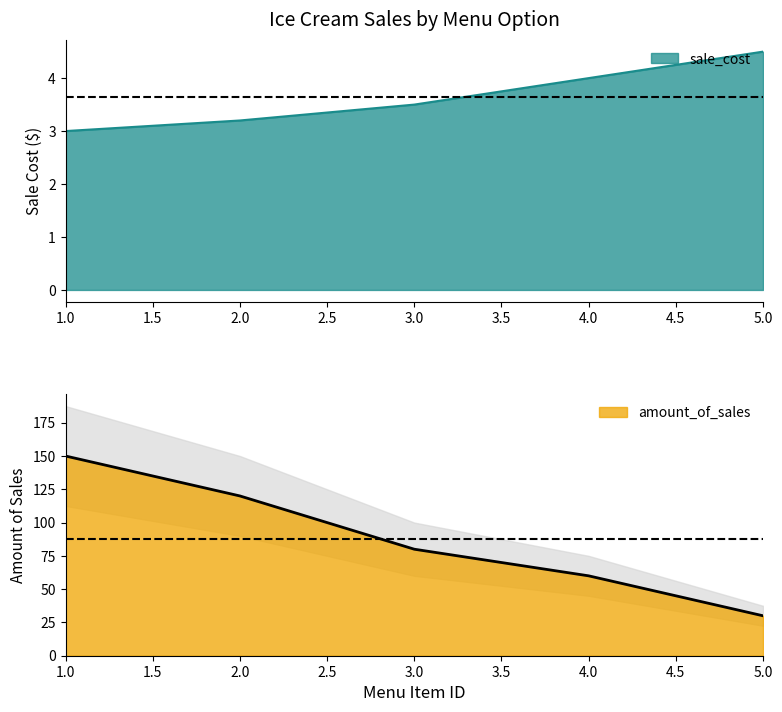

What is the value of the amount_of_sales point at the 4th from the left?

60.0